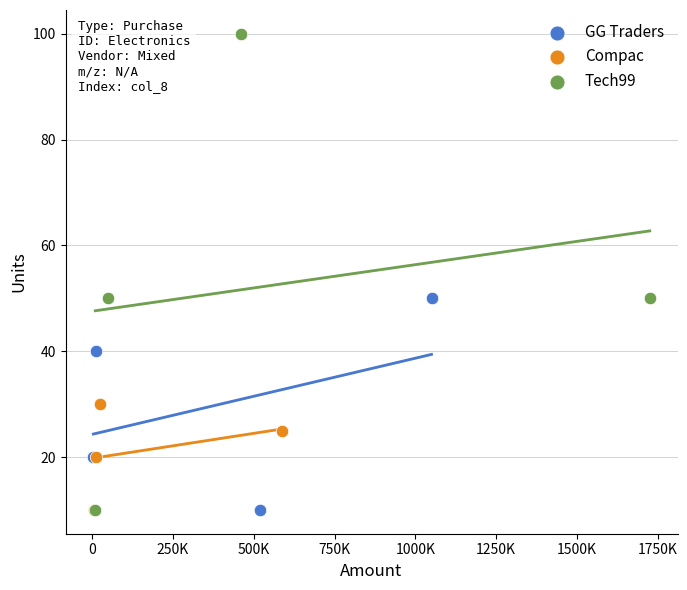

What are all the series names shown in the legend?

GG Traders, Compac, Tech99